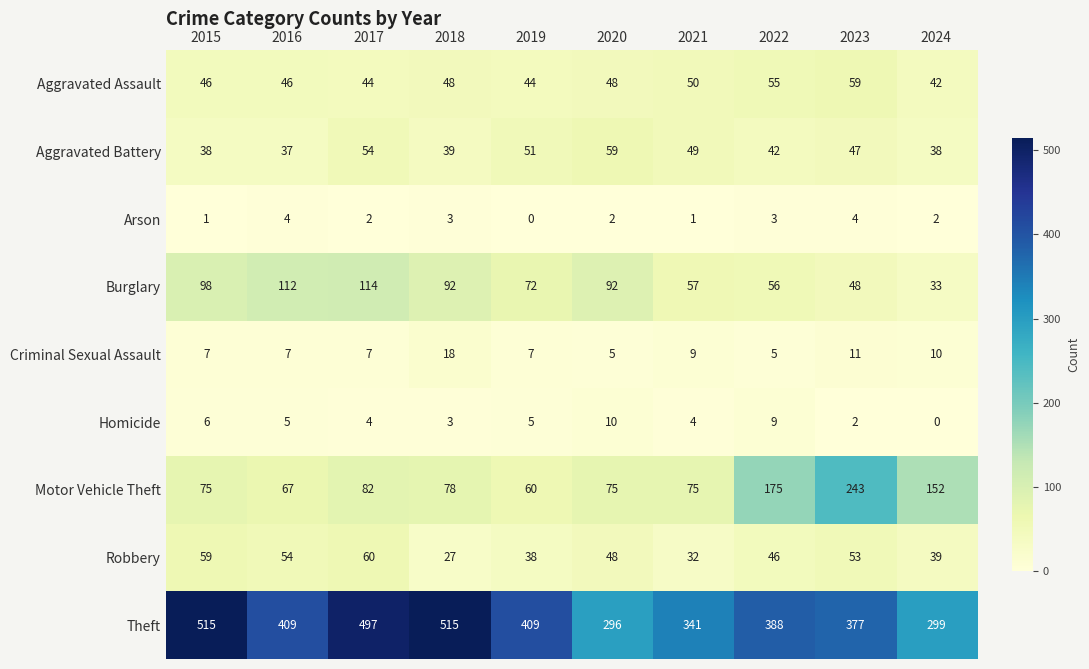

What is the maximum value shown in the chart?

515